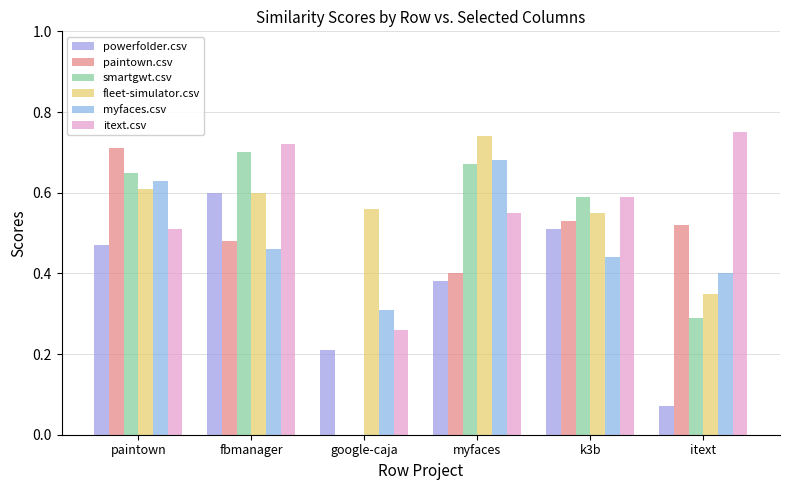

What position from the right is google-caja?

4